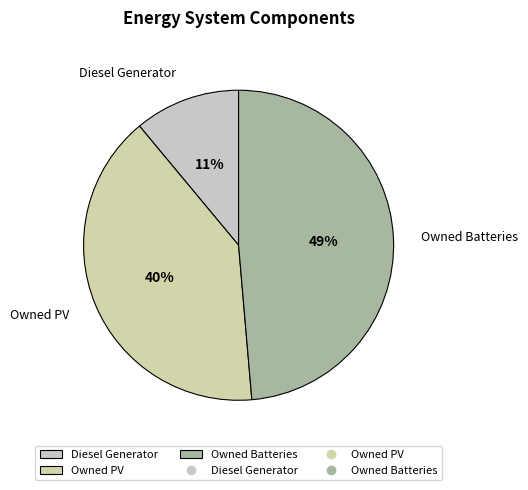

To the nearest percent, what portion does Owned PV represent?

40%